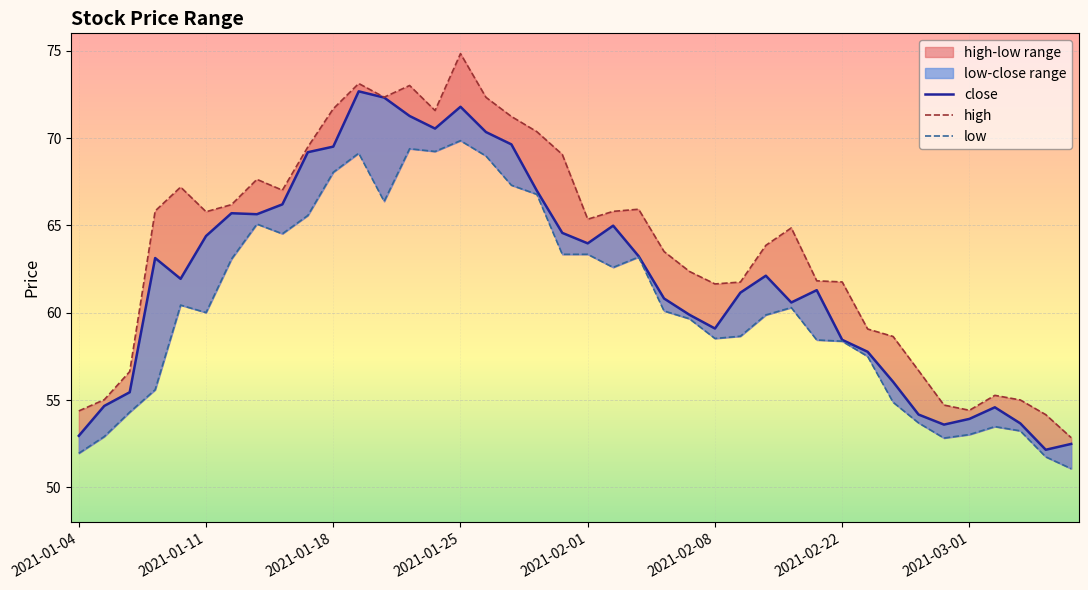

Does the chart display data point markers on the line(s)?

No